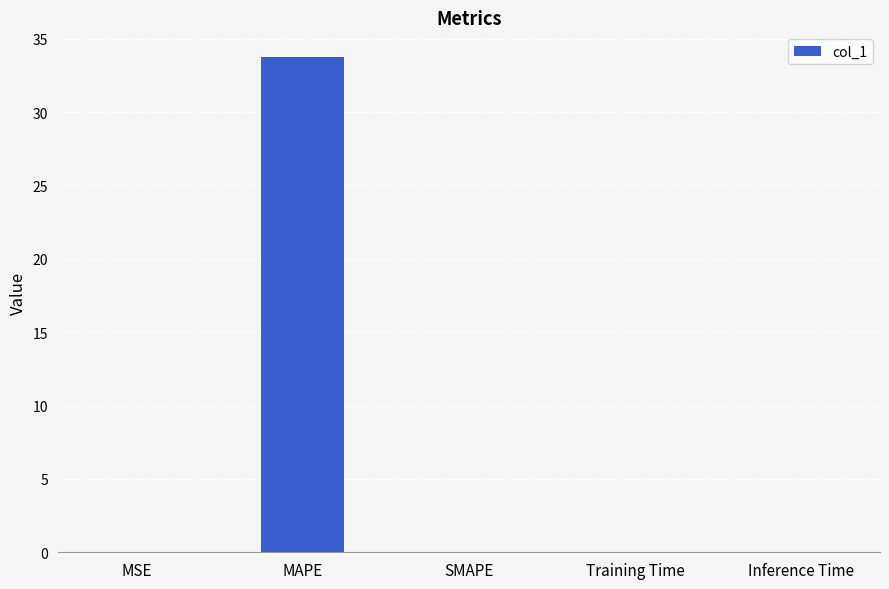

Between MAPE and SMAPE, which is larger?

MAPE